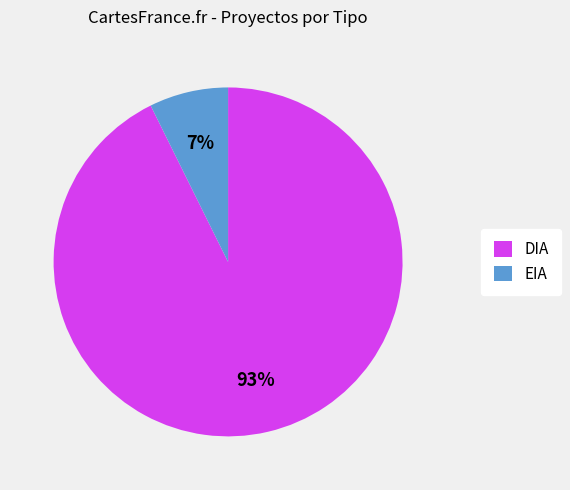

Which slice is the smallest?

EIA